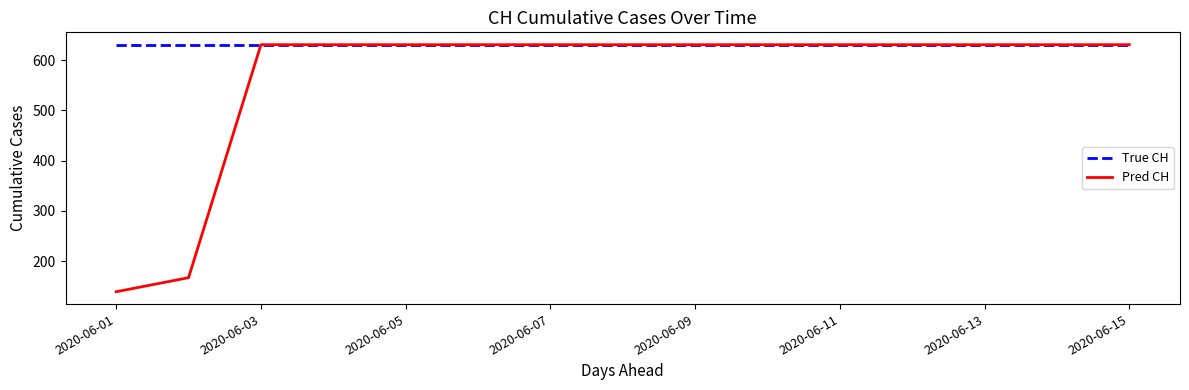

How many lines are shown in the chart?

2